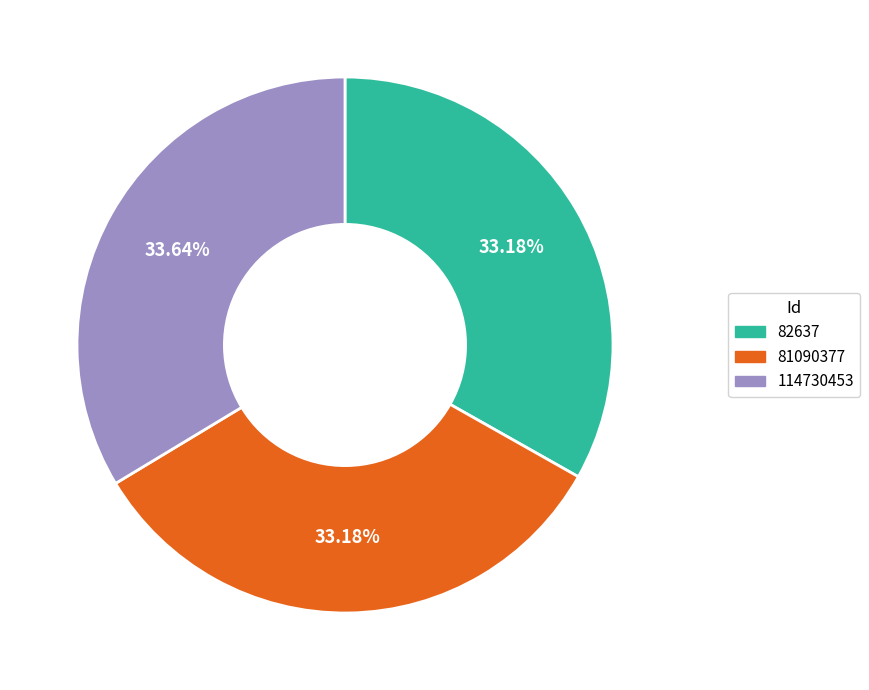

How many slices are in this pie chart?

3